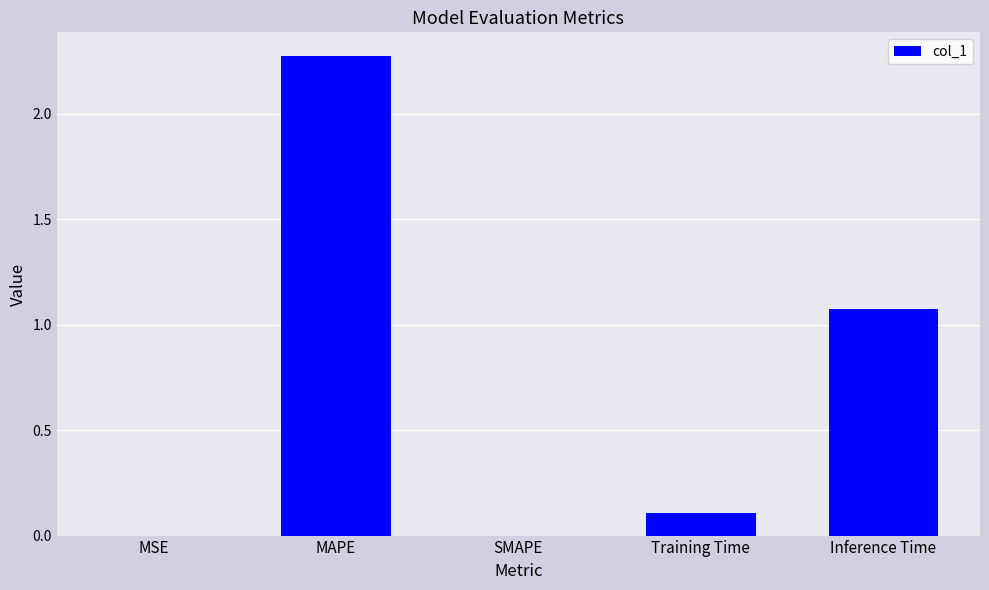

The value at MAPE is 0.5. True or false?

False